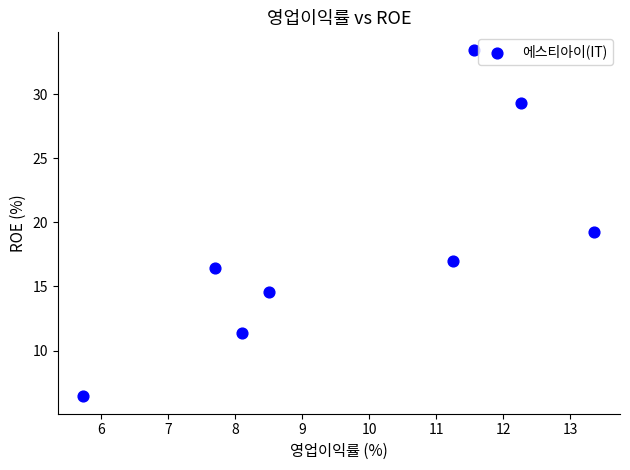

What is the average X value?

9.8